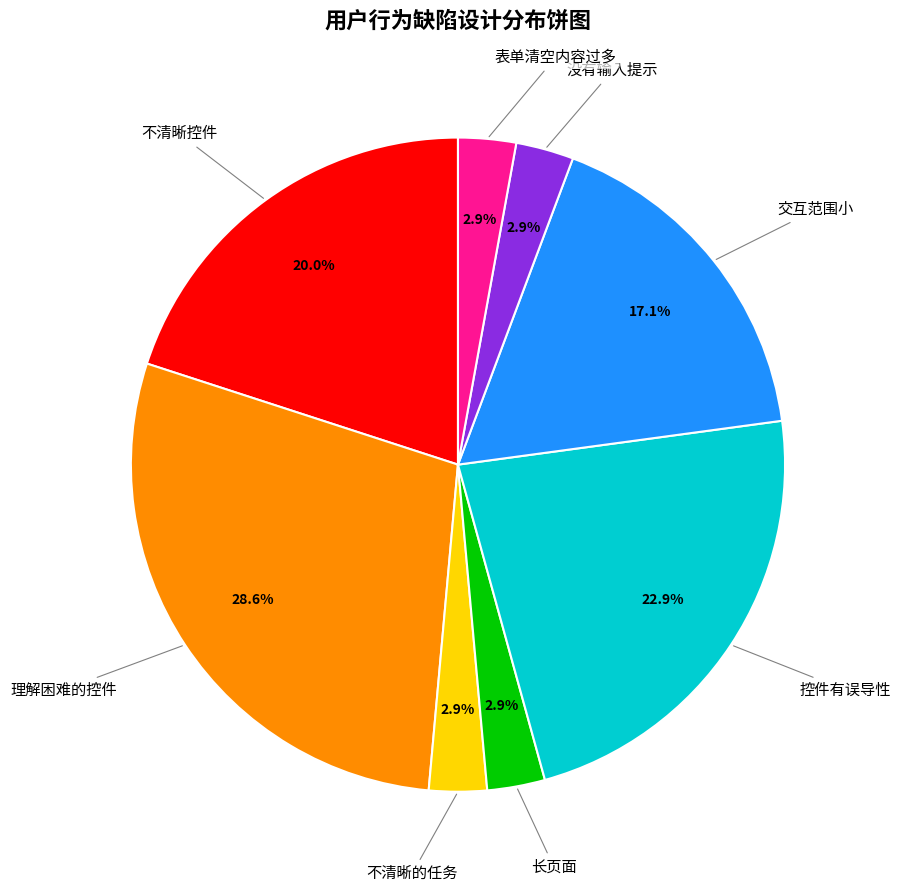

To the nearest percent, what is the difference between the largest and smallest slice percentages?

26%